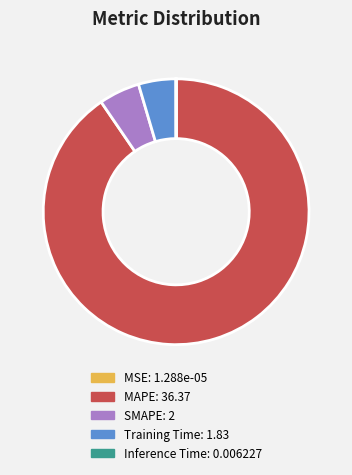

Is the sum of Training Time and SMAPE greater than half?

No